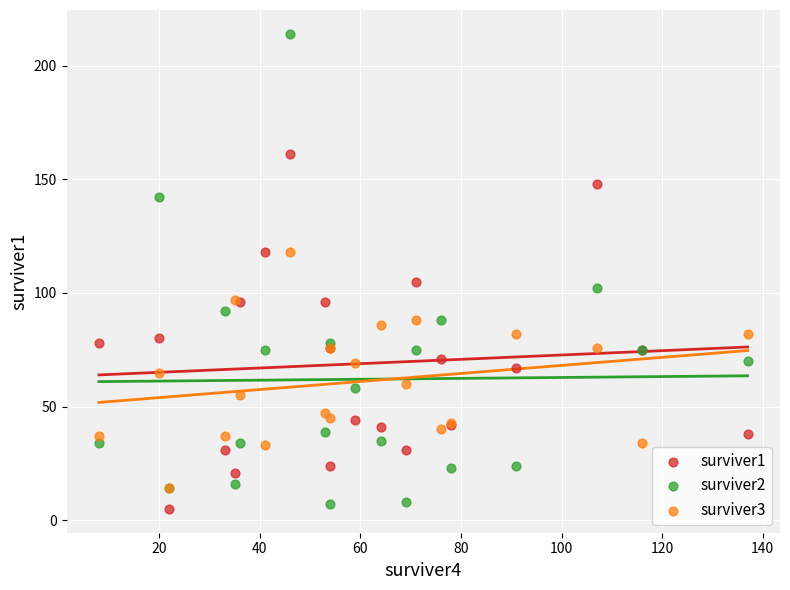

Which series has the largest Y range (max minus min)?

surviver2